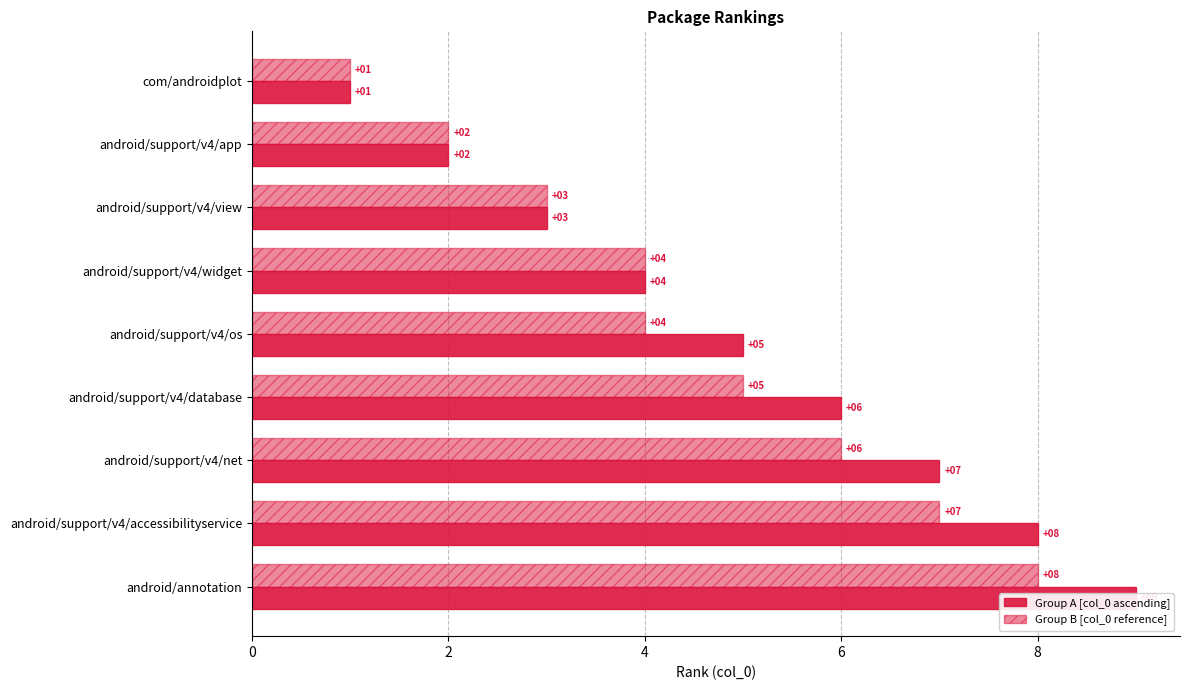

Is it true that Group B equals 2 at com/androidplot?

False